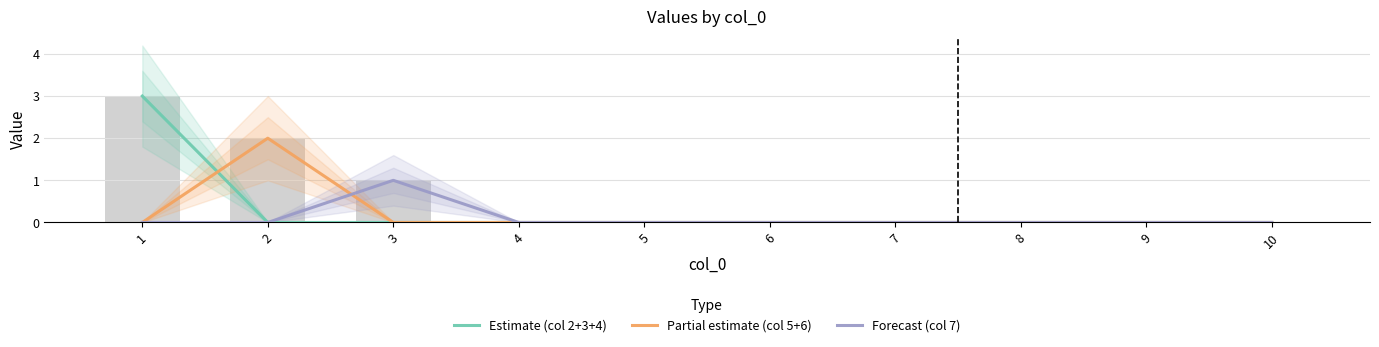

What is the sum of all Estimate (col 2+3+4) values?

3